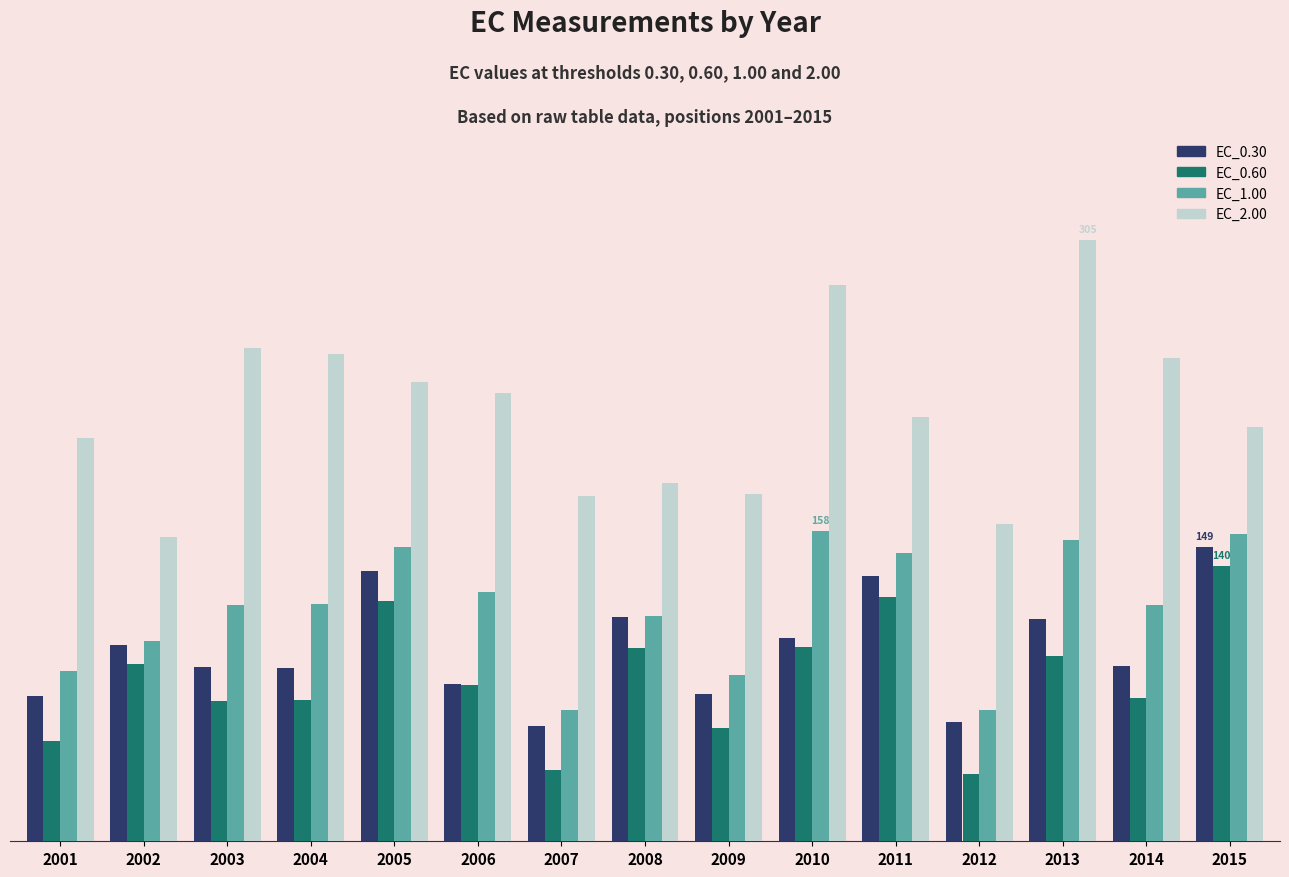

What is the value of the EC_1.00 bar at the 10th from the left?

157.8